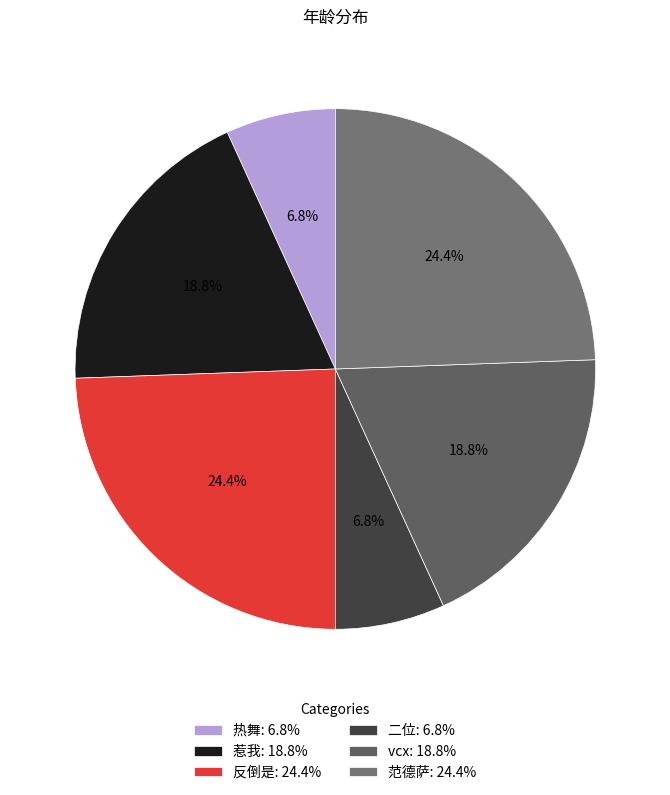

Which has a higher value, 反倒是 or 二位?

反倒是